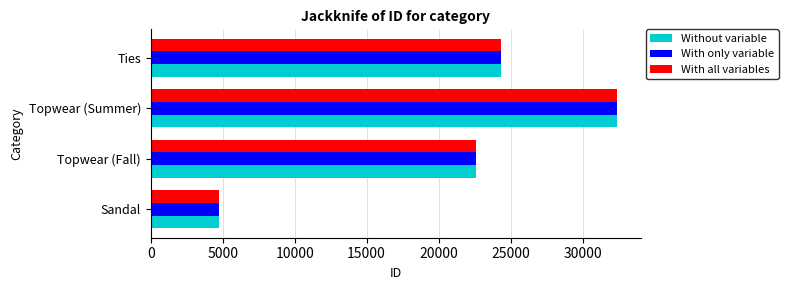

What is the sum of the With all variables values at Sandal and Topwear (Fall)?

27314